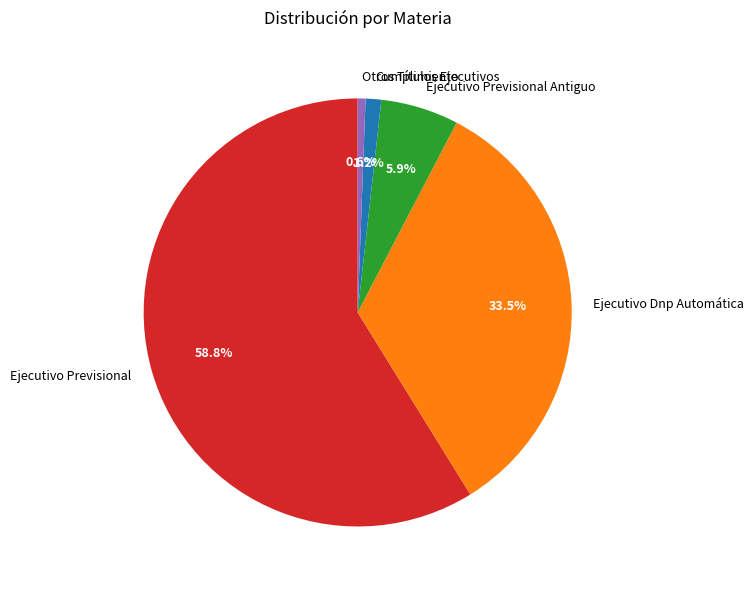

Which has a higher value, Ejecutivo Previsional Antiguo or Cumplimiento?

Ejecutivo Previsional Antiguo